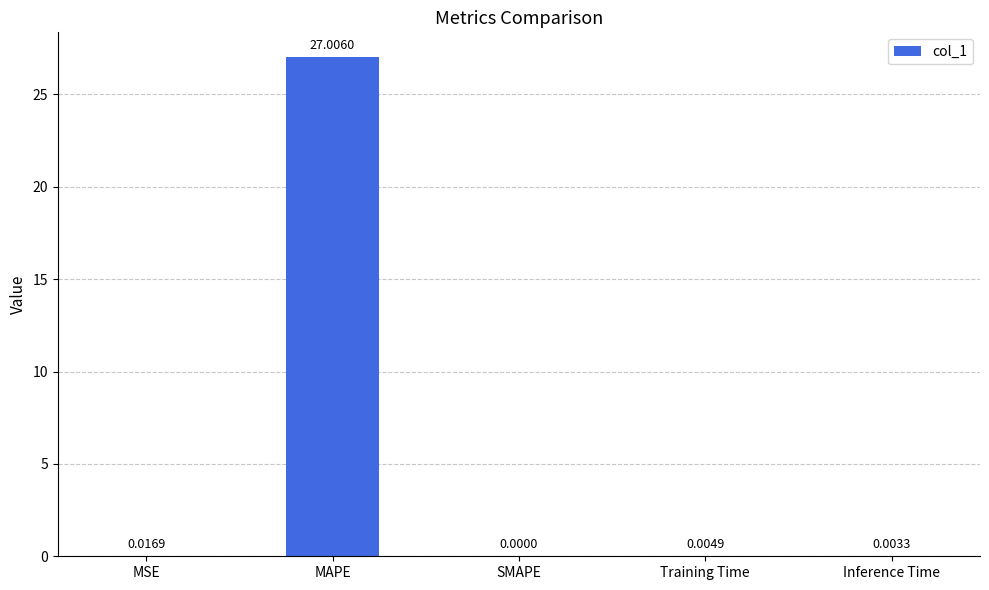

Where is the data nearest to the value 13?

MSE